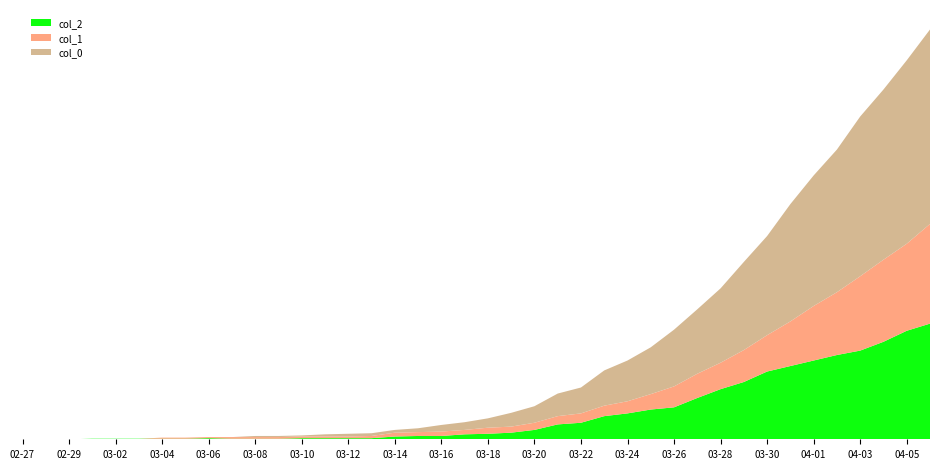

Reading left to right, what are all the values shown in this chart?

col_2: 0	0	0	1	1	1	1	1	2	1	1	1	2	2	2	2	5	6	6	9	10	12	17	27	30	42	47	54	58	75	91	104	123	133	143	153	161	177	197	210
col_1: 0	0	0	0	0	0	2	2	2	3	3	3	3	3	3	4	7	7	8	8	11	11	13	15	17	19	22	28	38	44	48	58	66	81	99	114	135	149	158	181
col_0: 0	0	0	0	0	0	0	0	0	0	2	2	2	4	5	5	5	7	12	14	17	25	30	41	47	64	74	85	103	117	135	160	180	213	237	259	290	309	333	353